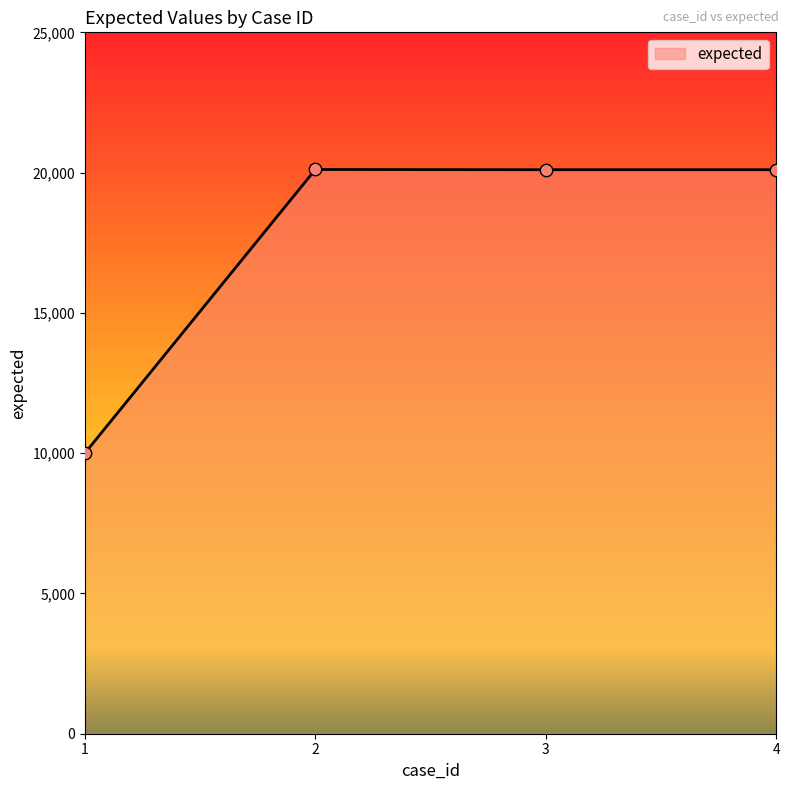

Between 1 and 3, which is larger?

3